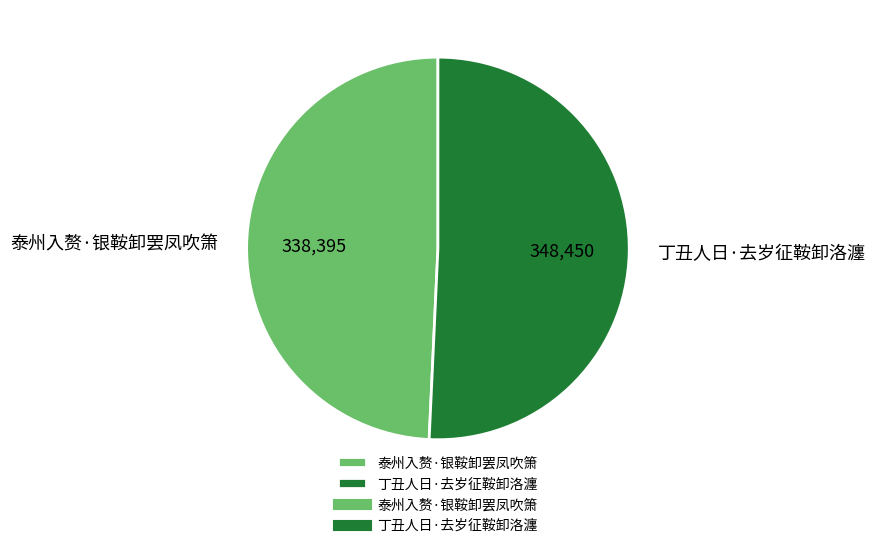

Does 丁丑人日·去岁征鞍卸洛瀍 represent more than half of the total?

Yes